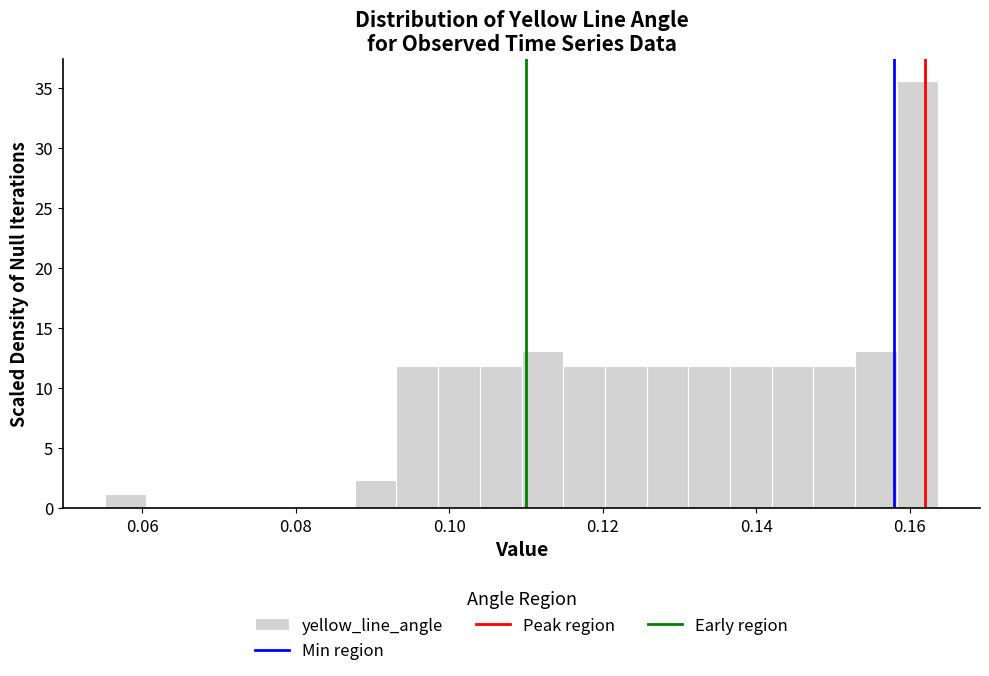

Around what value on the x-axis is the tallest bar? Give the approximate position of its centre, as read against the axis.

0.162